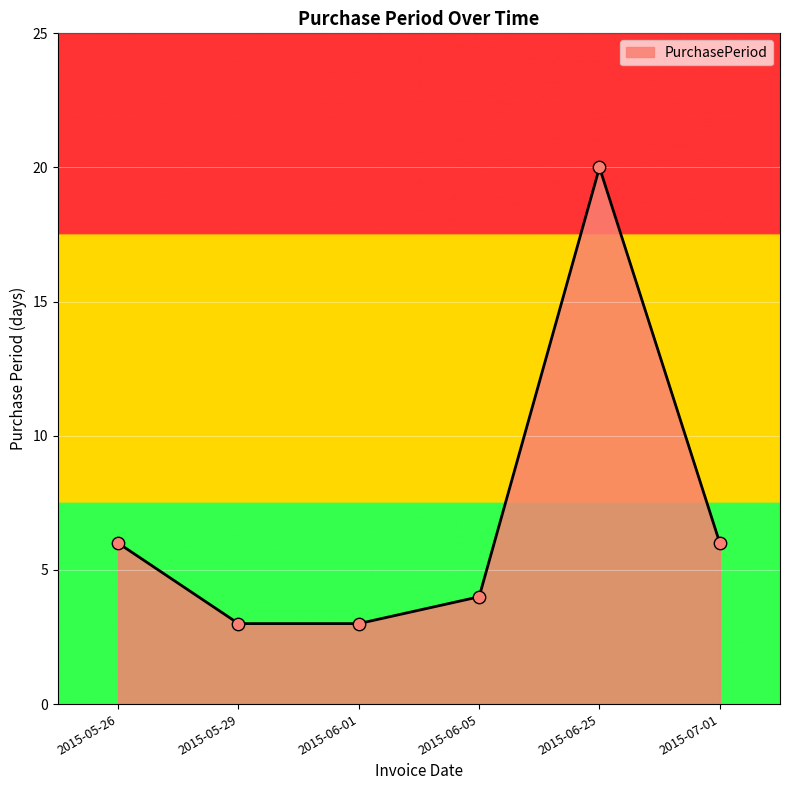

What is the change in value from 2015-06-25 to 2015-07-01?

-14